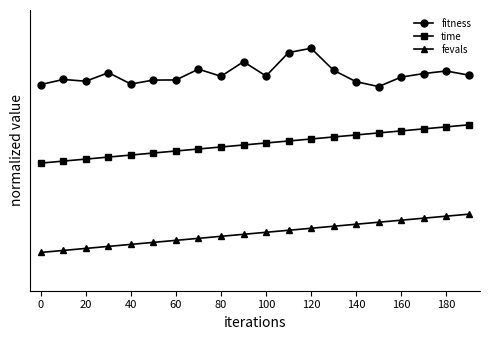

List the series in order of their overall mean, lowest first.

fevals, time, fitness